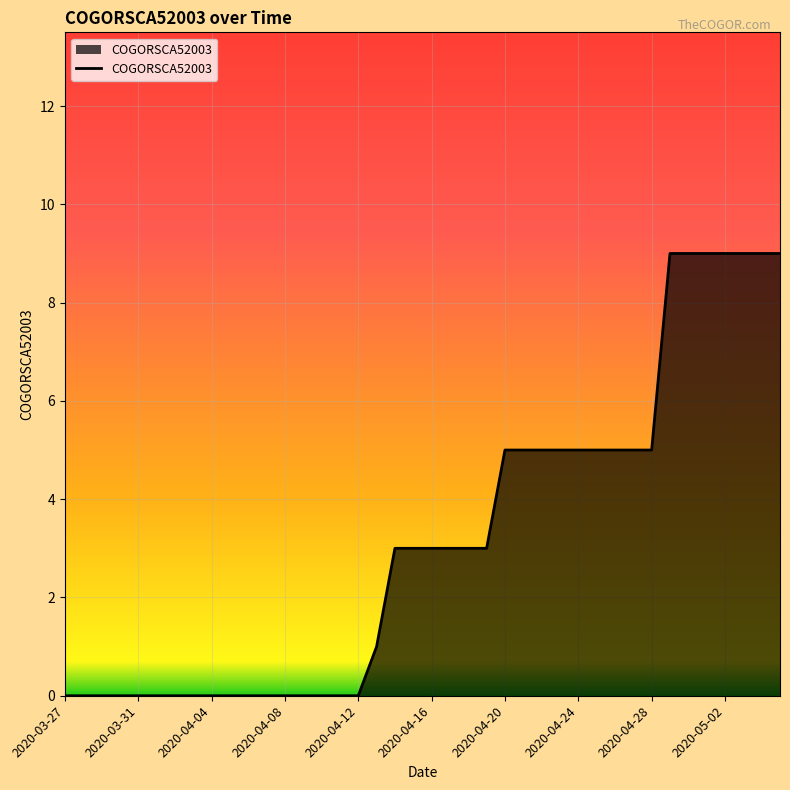

What is the maximum value shown in the chart?

9